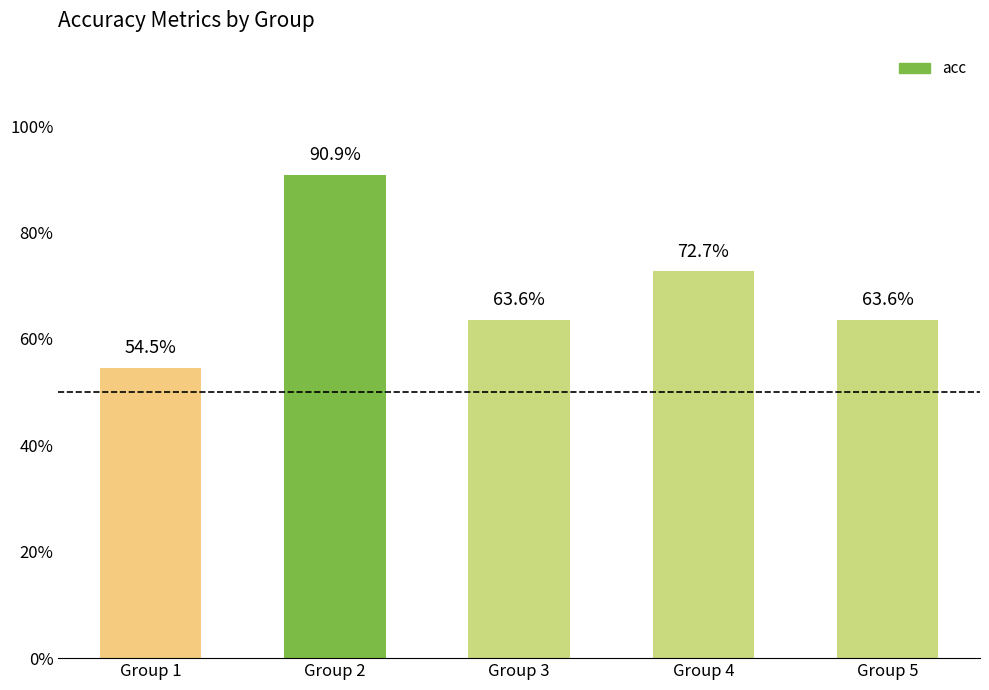

Are the bars horizontal?

No